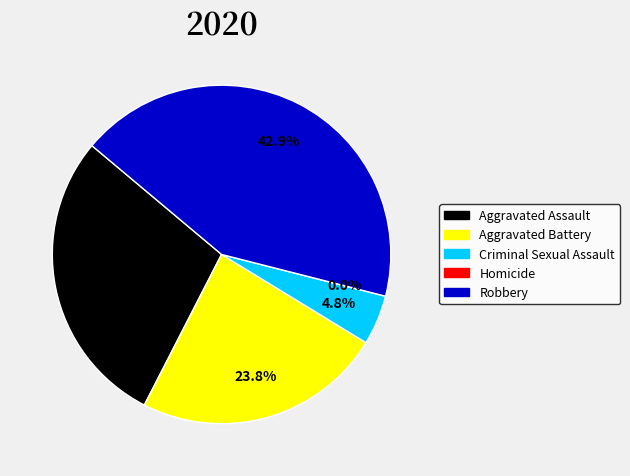

Approximately how many times larger is the value at Criminal Sexual Assault compared to Robbery?

0.1